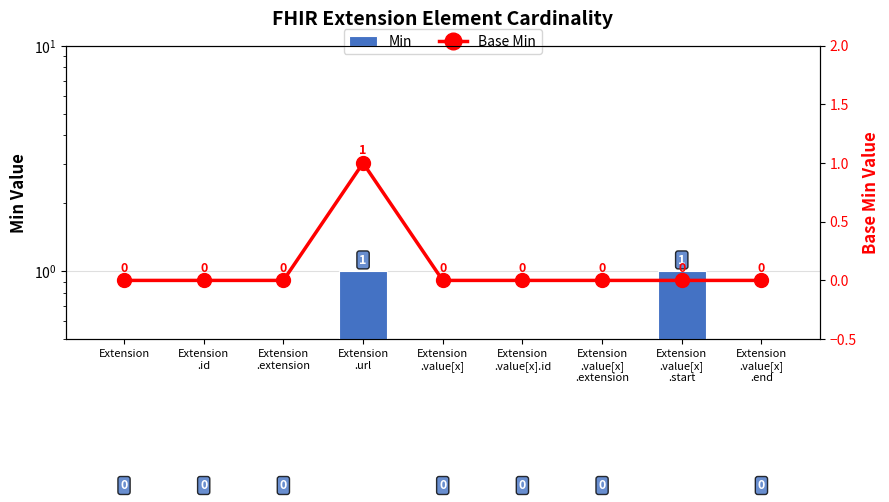

What position from the left is Extension
.value[x].id?

6